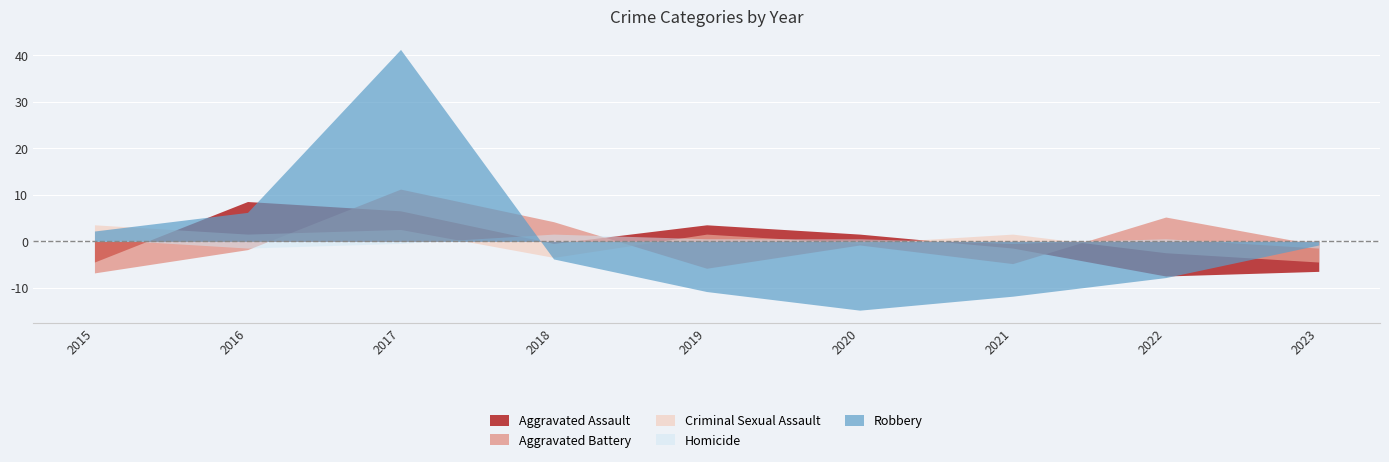

At how many categories does at least one series exceed 10?

1